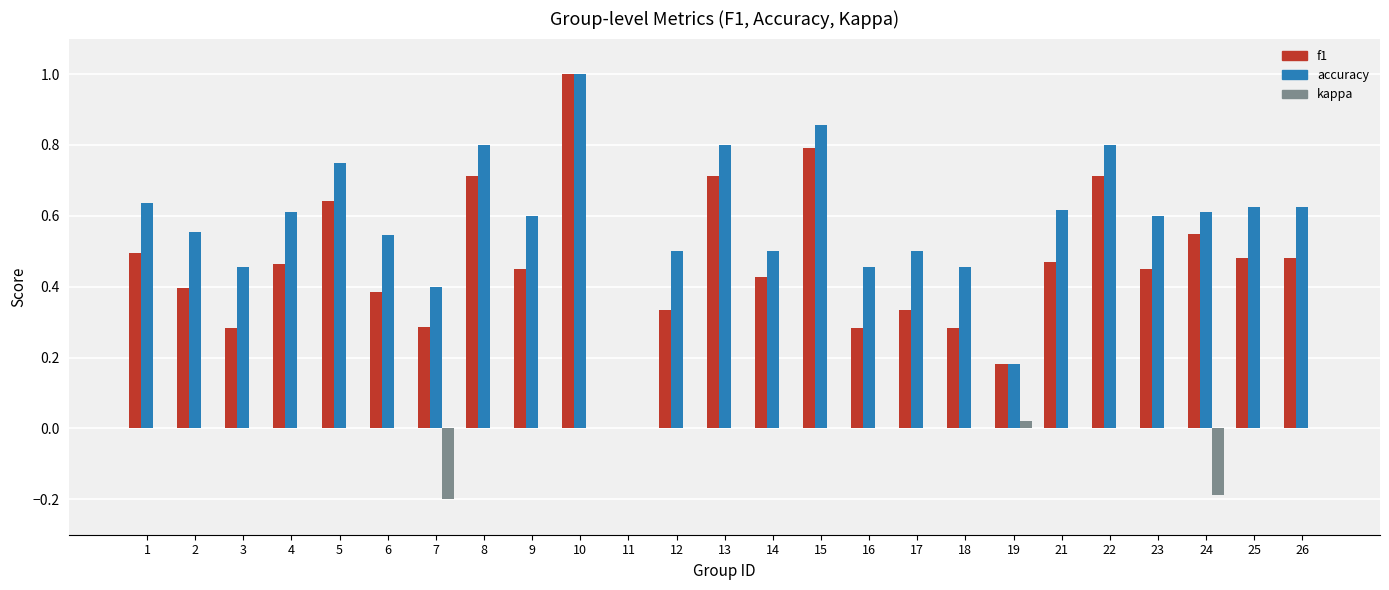

Is the value of accuracy at 23 greater than the value of f1 at 9?

Yes